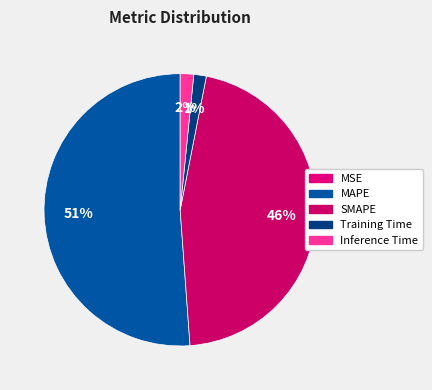

Is there a majority slice in this chart?

Yes